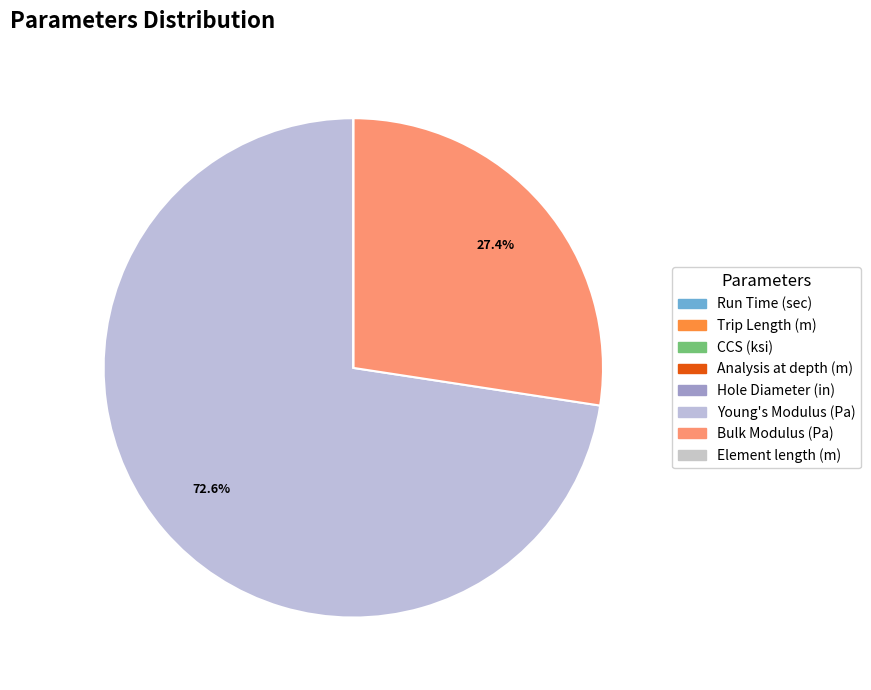

Which slice is the smallest?

CCS (ksi)